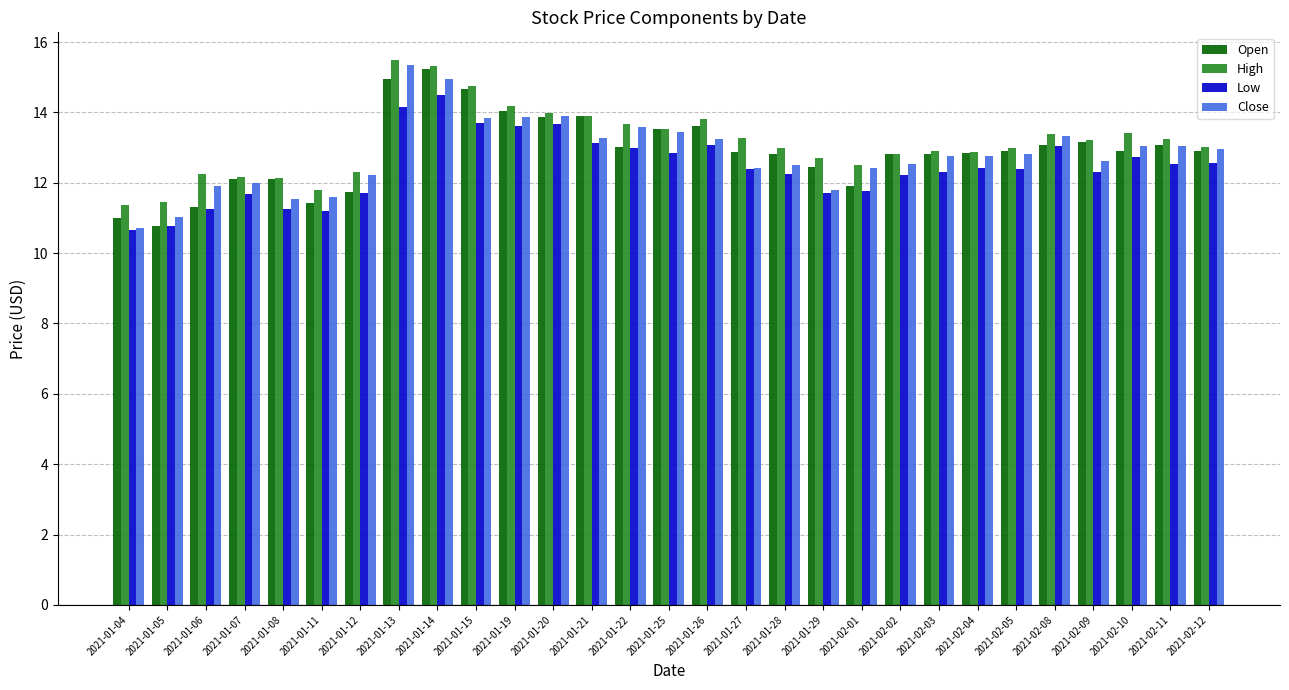

Is it true that Open equals 19.9 at 2021-01-25?

False